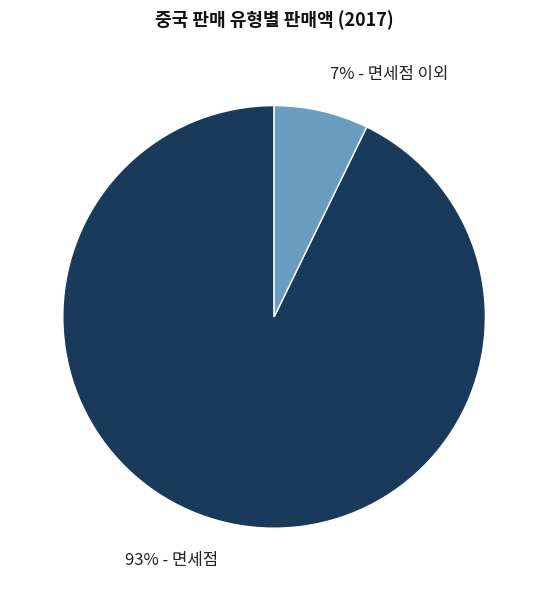

Which category has the smallest portion of the pie?

7% - 면세점 이외